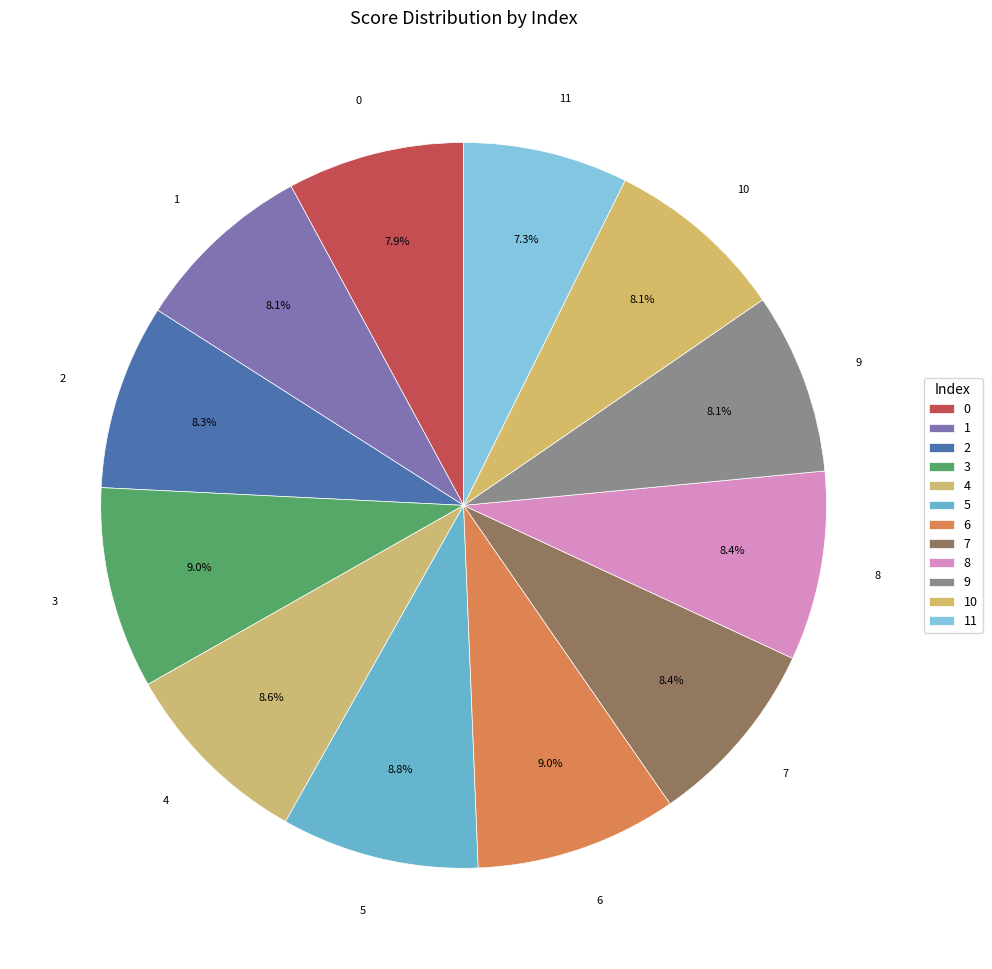

What is the total percentage of 8 and 5?

17.2%